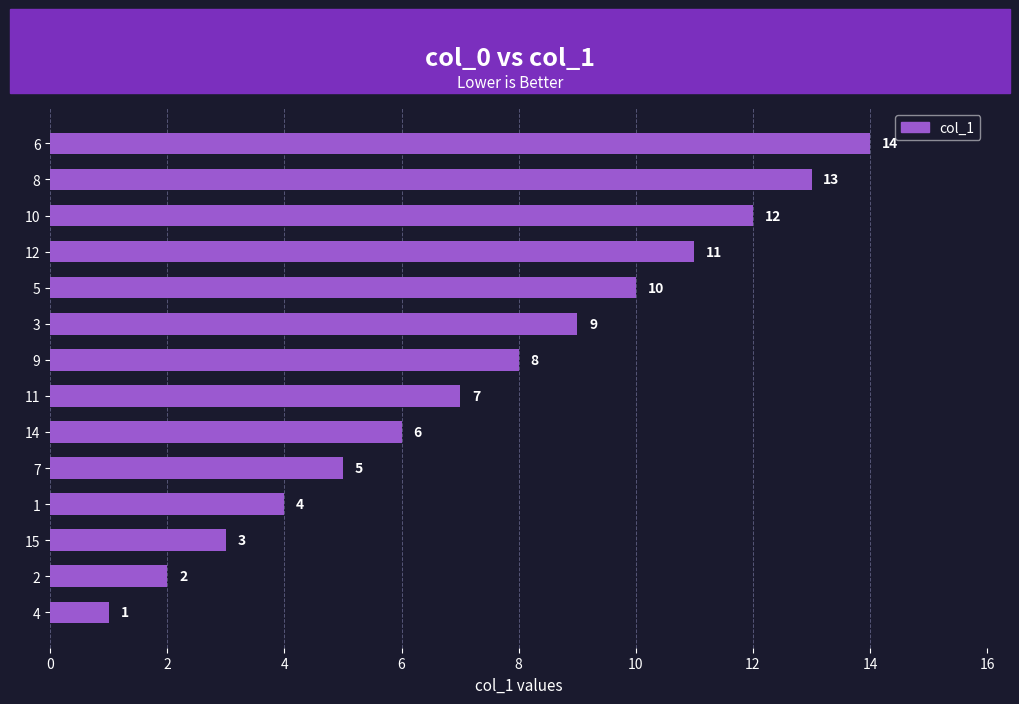

Where is the data nearest to the value 7?

11